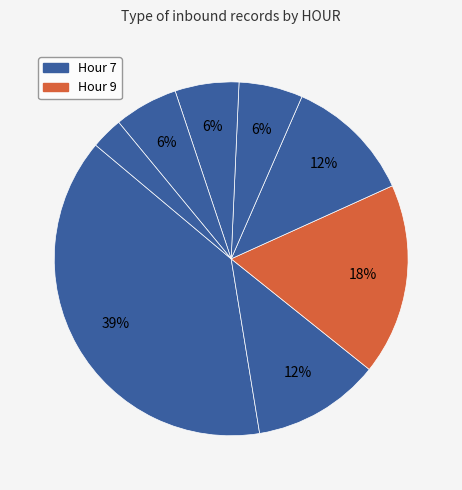

How many slices are in this pie chart?

8